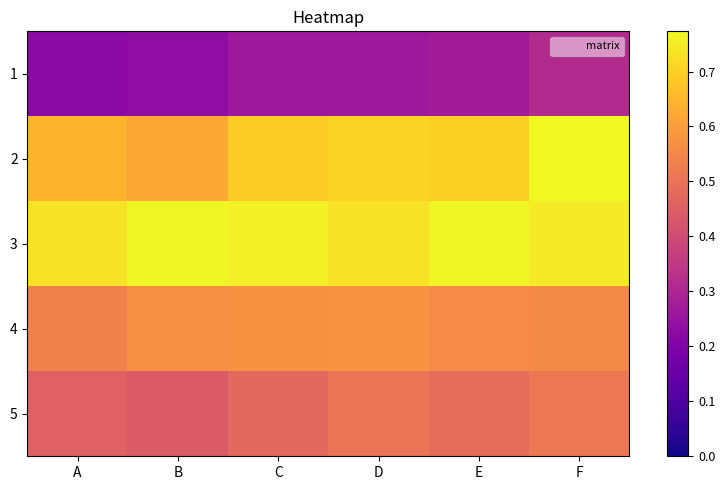

Rank the series at C from lowest to highest value.

1, 5, 4, 2, 3